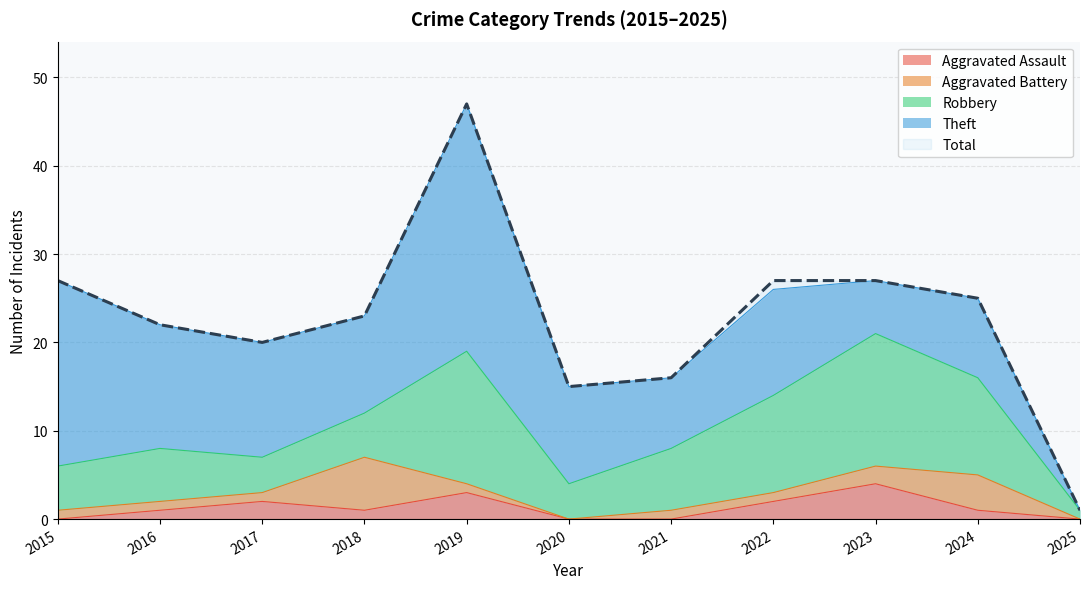

Which series changed the most between 2015 and 2023?

Theft